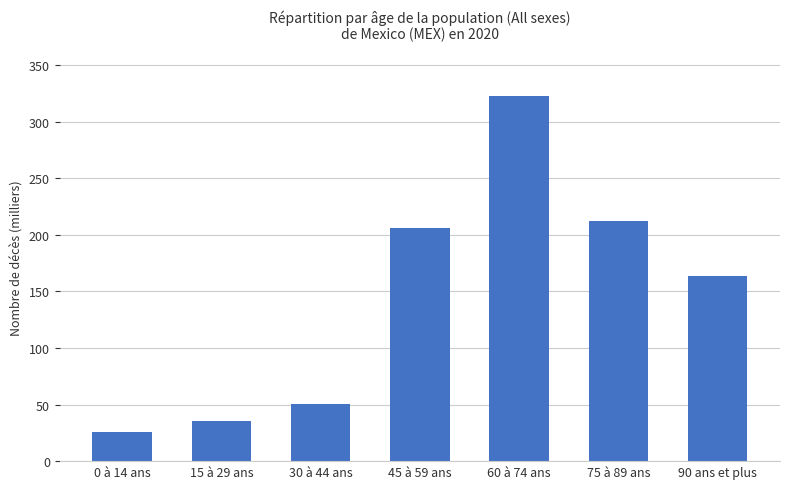

What is the average value?

144.9